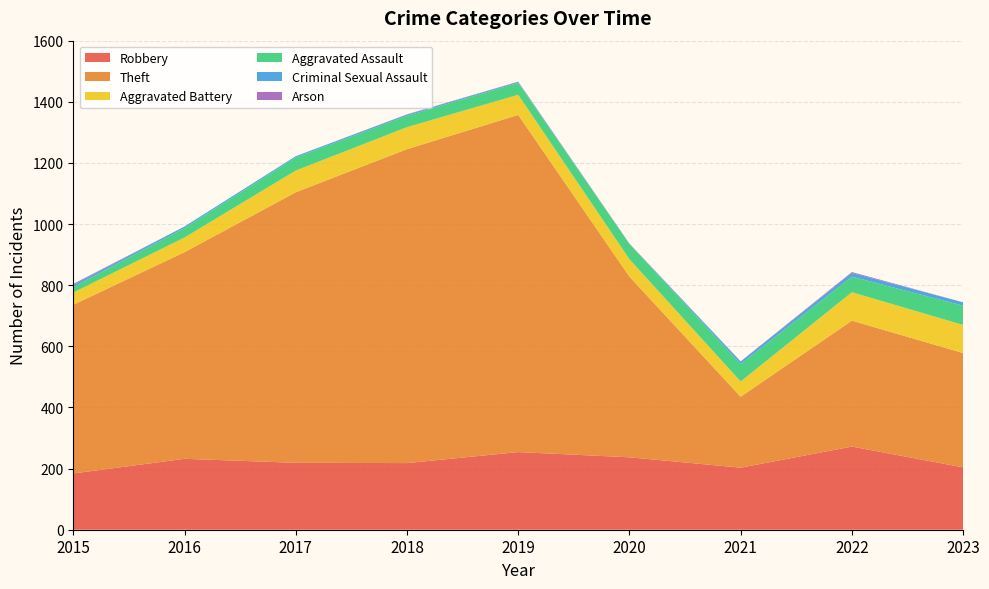

Reading left to right, extract all data points from this chart.

Robbery: 2015=184	2016=232	2017=219	2018=218	2019=254	2020=237	2021=203	2022=272	2023=204
Theft: 2015=552	2016=676	2017=885	2018=1027	2019=1103	2020=591	2021=232	2022=412	2023=374
Aggravated Battery: 2015=40	2016=48	2017=71	2018=72	2019=66	2020=57	2021=50	2022=93	2023=92
Aggravated Assault: 2015=18	2016=31	2017=43	2018=37	2019=39	2020=50	2021=57	2022=51	2023=63
Criminal Sexual Assault: 2015=7	2016=5	2017=4	2018=4	2019=3	2020=0	2021=8	2022=12	2023=11
Arson: 2015=3	2016=0	2017=0	2018=1	2019=1	2020=1	2021=1	2022=3	2023=0